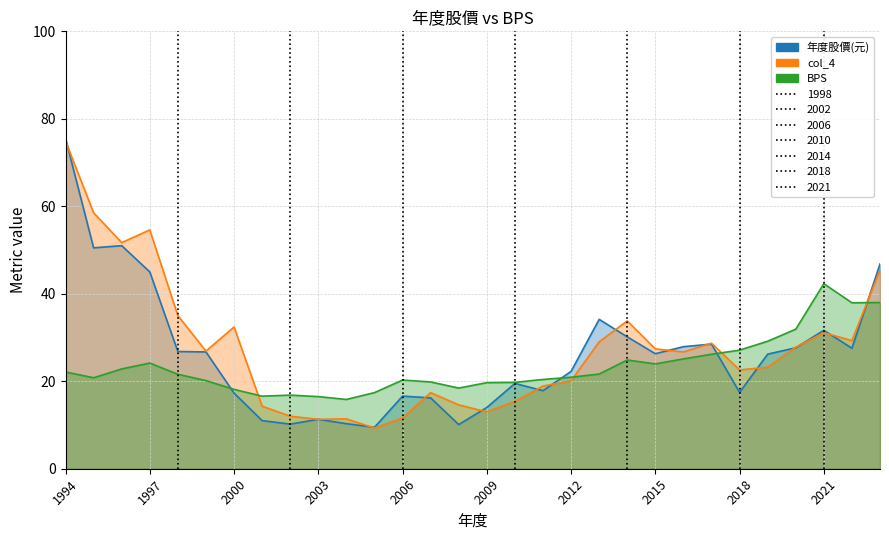

What is the smallest value displayed?

9.3